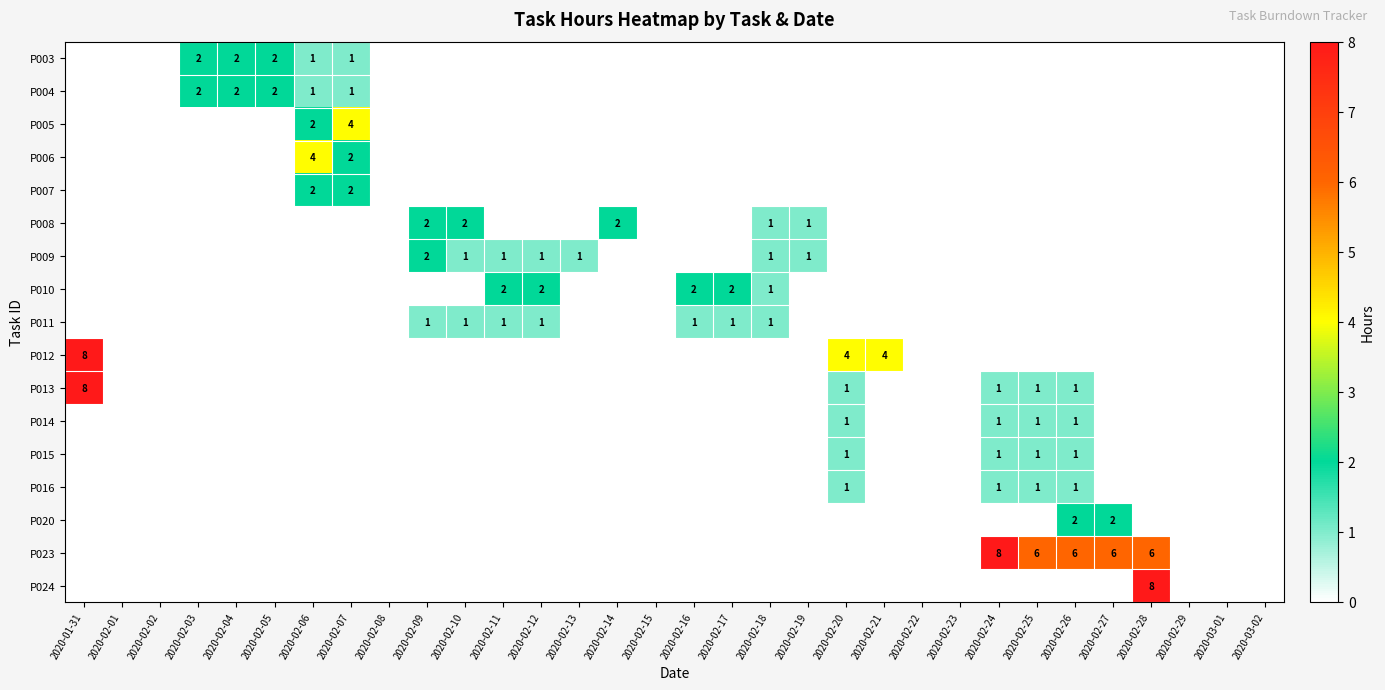

Is it true that P023 equals 0 at 2020-02-13?

True